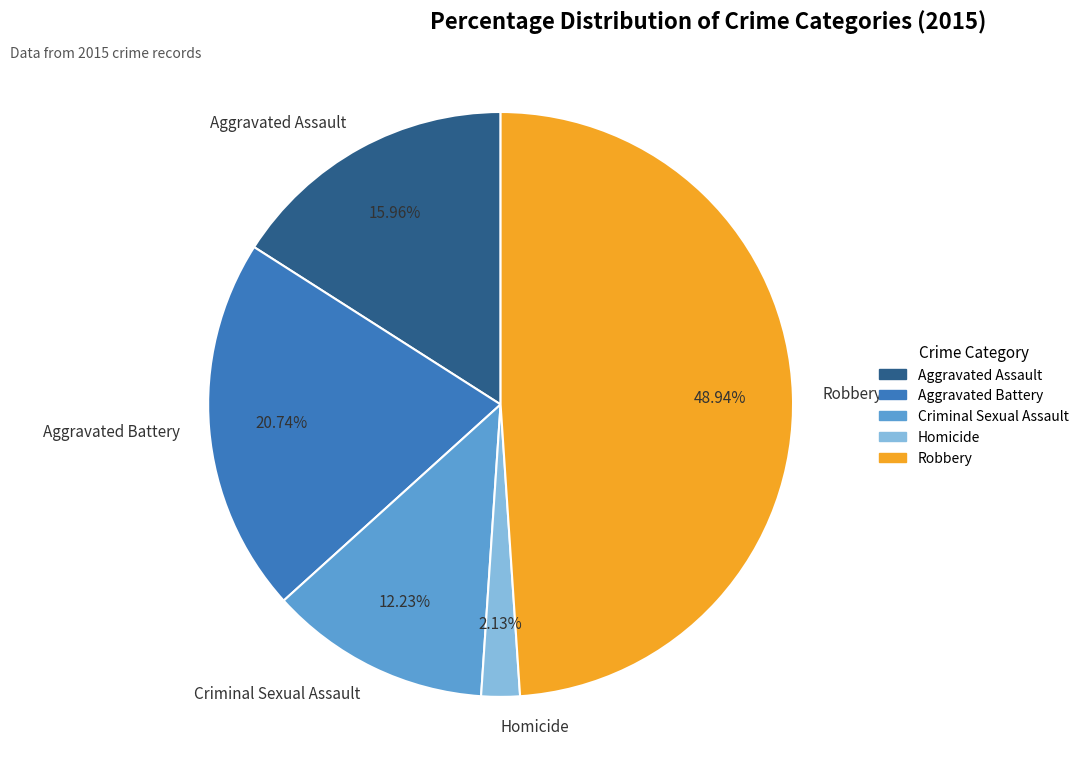

Does any single category account for the majority?

No